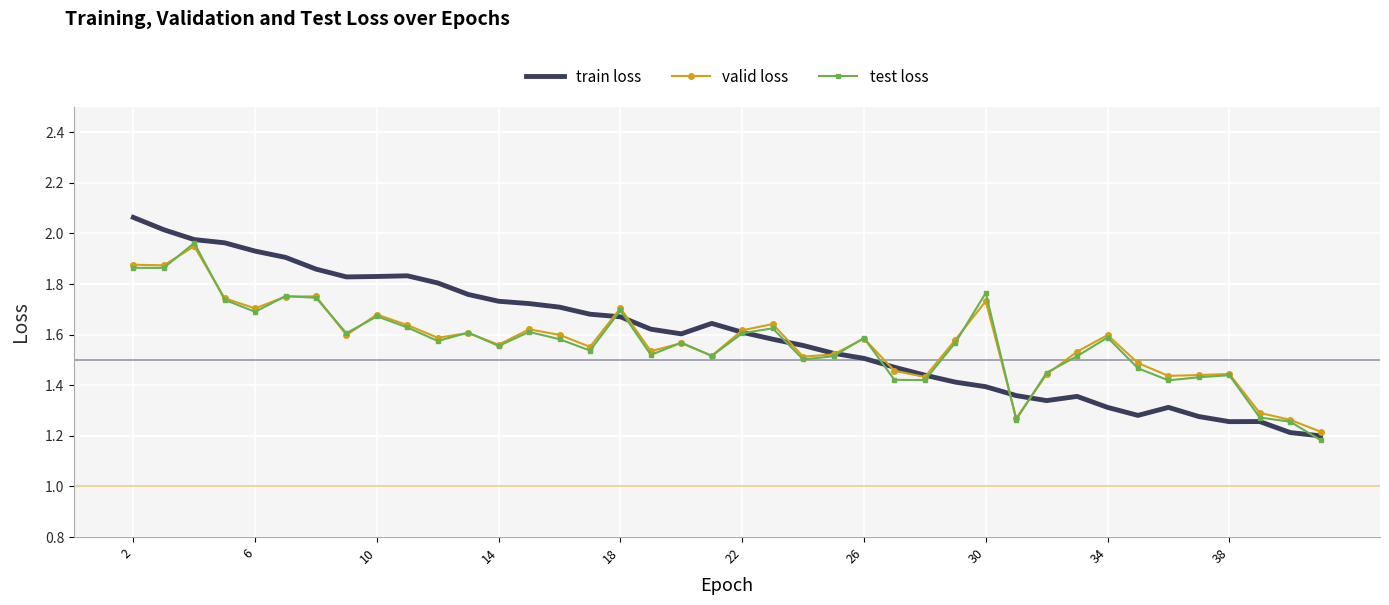

How many interior local peaks does the valid loss series have?

12